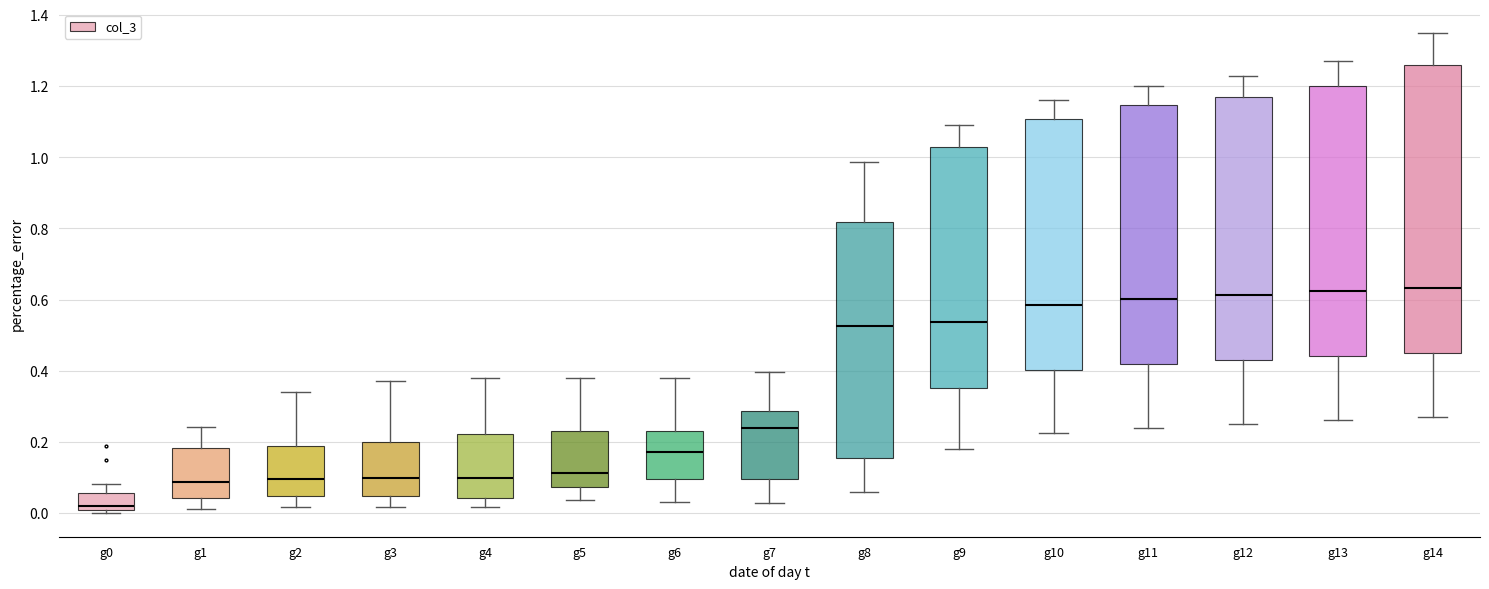

Where does the upper whisker of the box for g4 end on the y-axis? The values are not printed on the chart, so give them approximately, as read against the axis.

0.38